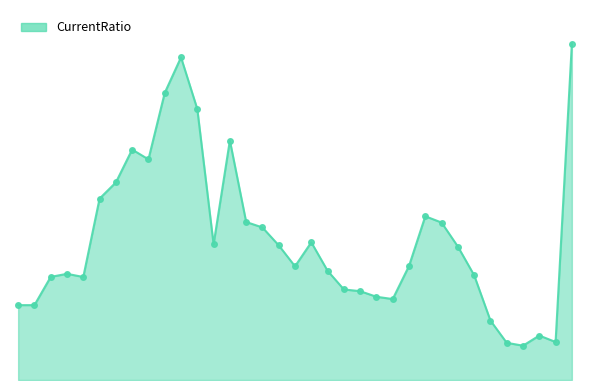

What is the difference between the second highest and minimum values?

13.0